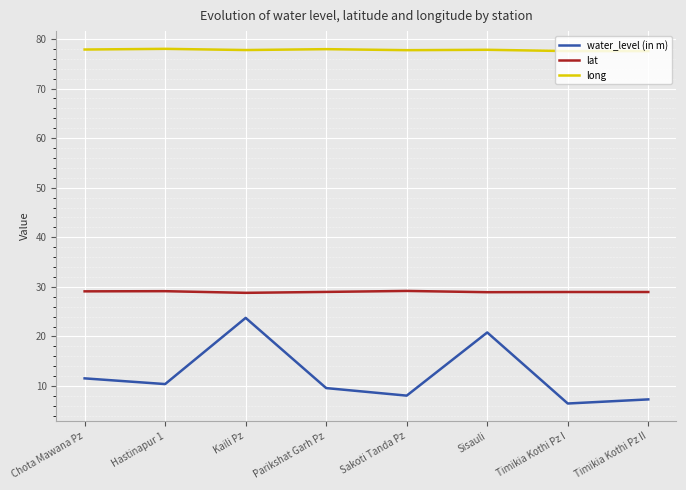

True or false: long and lat intersect in this chart.

False